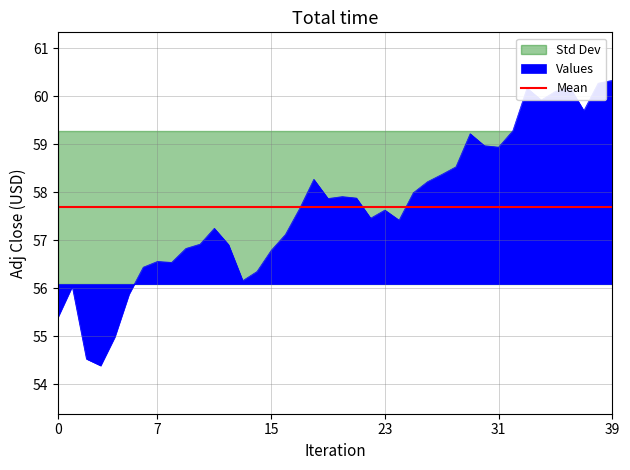

How many points are higher than both their immediate neighbors (excluding endpoints)?

9